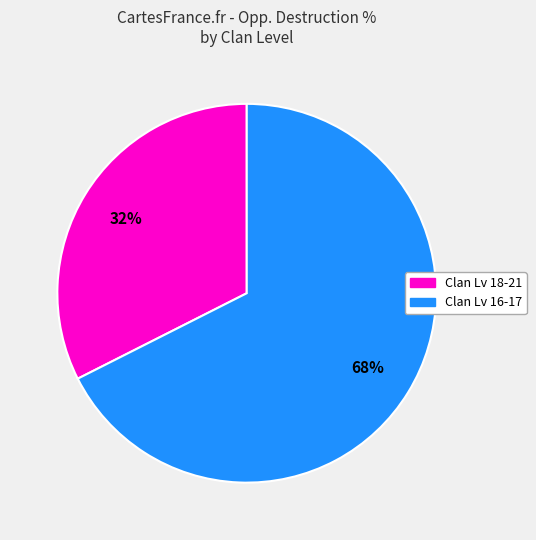

To the nearest percent, what is the combined percentage of Clan Lv 16-17 and Clan Lv 18-21?

100%